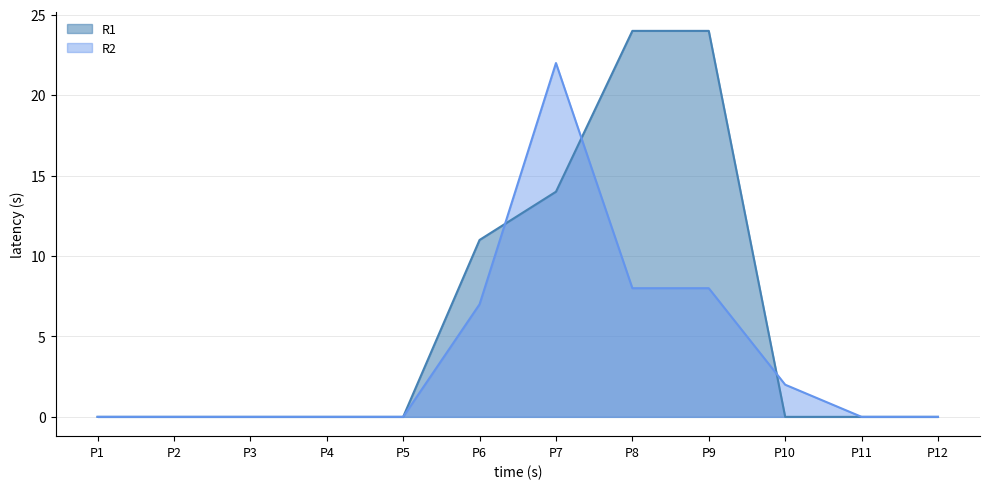

What is the difference between the maximum and second lowest values in the R2 series?

22